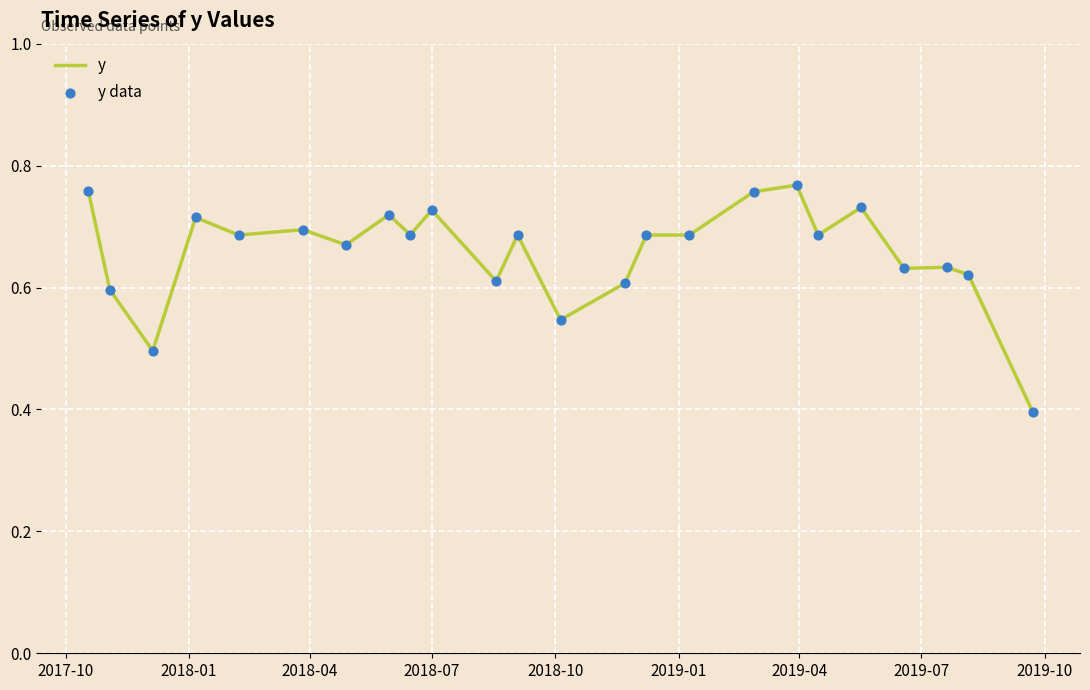

What is the smallest value displayed?

0.4